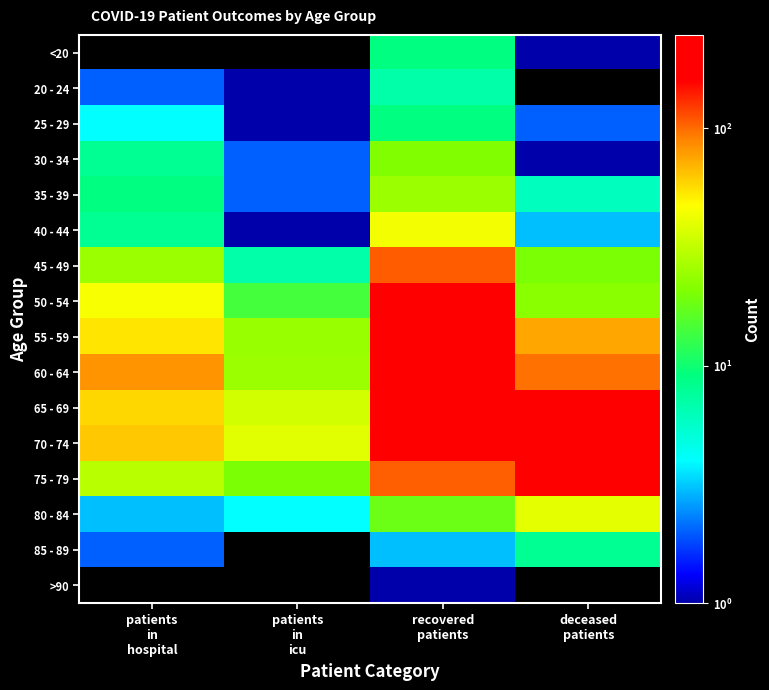

Reading left to right, transcribe all the data shown in this chart.

<20: patients
in
hospital=0	patients
in
icu=0	recovered
patients=9	deceased
patients=1
20 - 24: patients
in
hospital=2	patients
in
icu=1	recovered
patients=7	deceased
patients=0
25 - 29: patients
in
hospital=4	patients
in
icu=1	recovered
patients=9	deceased
patients=2
30 - 34: patients
in
hospital=8	patients
in
icu=2	recovered
patients=21	deceased
patients=1
35 - 39: patients
in
hospital=9	patients
in
icu=2	recovered
patients=25	deceased
patients=6
40 - 44: patients
in
hospital=8	patients
in
icu=1	recovered
patients=44	deceased
patients=3
45 - 49: patients
in
hospital=25	patients
in
icu=7	recovered
patients=107	deceased
patients=20
50 - 54: patients
in
hospital=45	patients
in
icu=14	recovered
patients=166	deceased
patients=22
55 - 59: patients
in
hospital=54	patients
in
icu=24	recovered
patients=217	deceased
patients=75
60 - 64: patients
in
hospital=82	patients
in
icu=25	recovered
patients=248	deceased
patients=98
65 - 69: patients
in
hospital=58	patients
in
icu=35	recovered
patients=234	deceased
patients=173
70 - 74: patients
in
hospital=63	patients
in
icu=39	recovered
patients=230	deceased
patients=217
75 - 79: patients
in
hospital=30	patients
in
icu=20	recovered
patients=105	deceased
patients=161
80 - 84: patients
in
hospital=3	patients
in
icu=4	recovered
patients=18	deceased
patients=40
85 - 89: patients
in
hospital=2	patients
in
icu=0	recovered
patients=3	deceased
patients=8
>90: patients
in
hospital=0	patients
in
icu=0	recovered
patients=1	deceased
patients=0